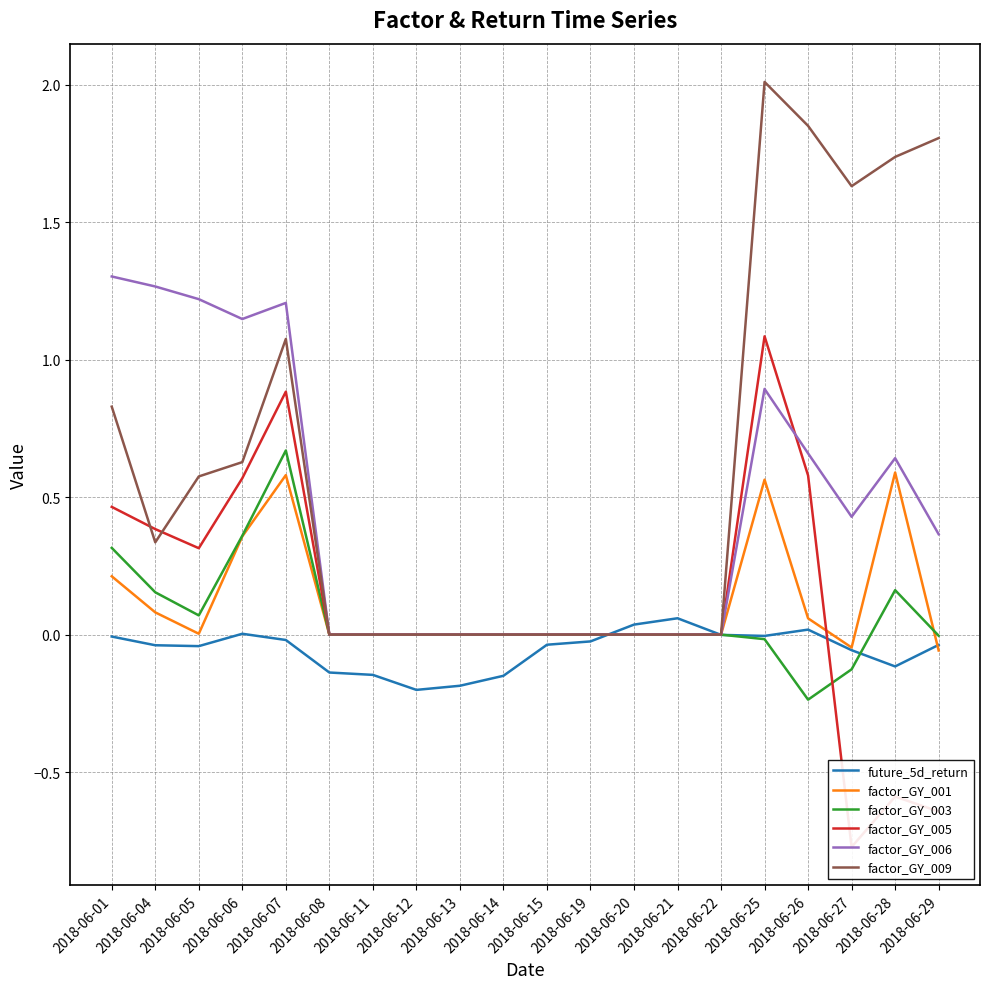

What is the lowest value of the factor_GY_001 series?

-0.1